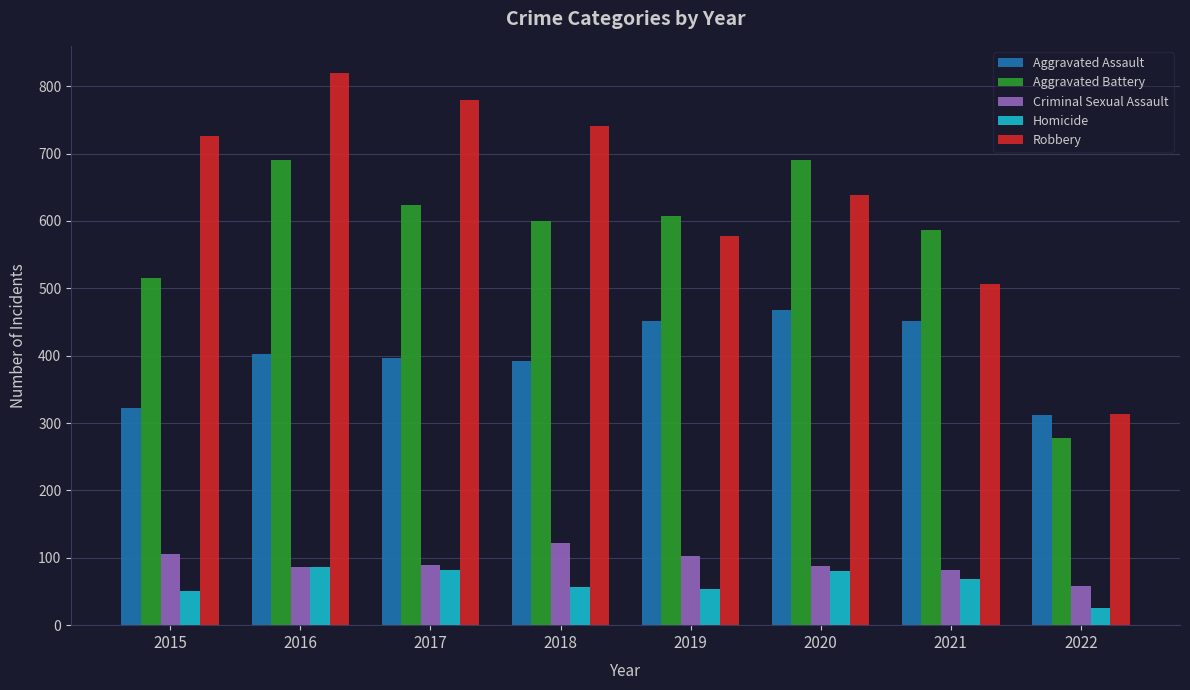

How many bars are there in each group?

5